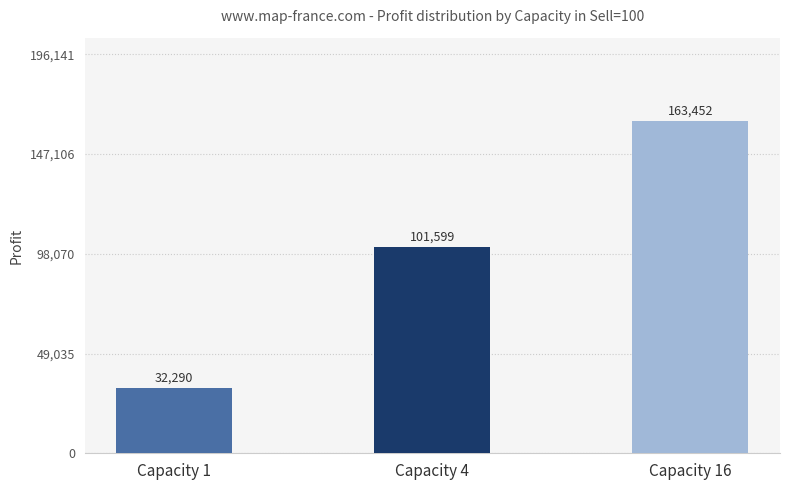

What is the sum of the values at Capacity 1 and Capacity 4?

133889.7